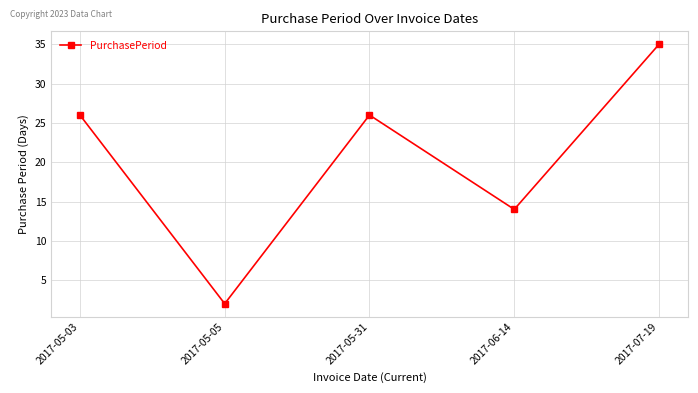

Between 2017-05-05 and 2017-06-14, which is larger?

2017-06-14